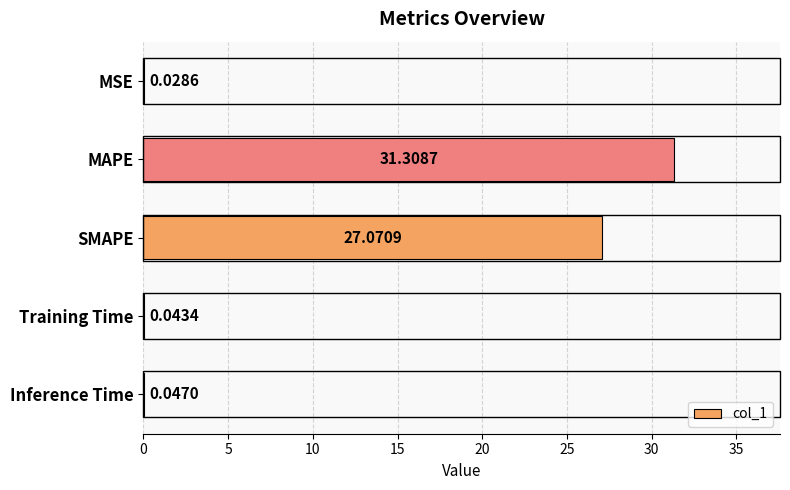

Approximately how many times larger is the value at SMAPE compared to MAPE?

0.9